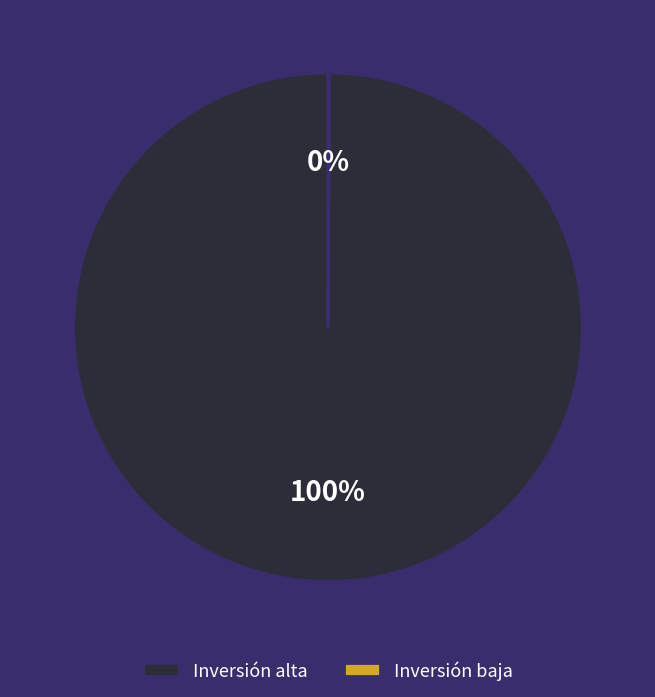

The Inversión alta slice represents 100% of the pie. True or false?

True